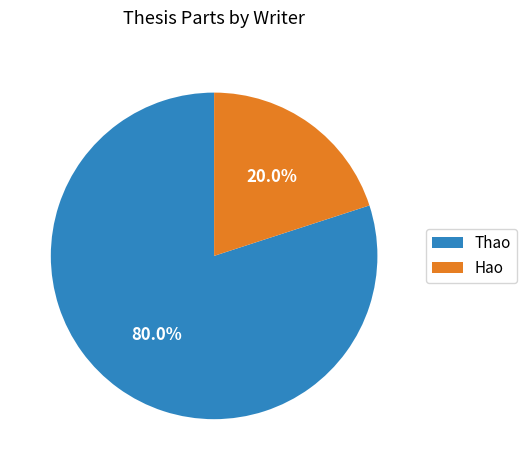

Is the sum of Thao and Hao greater than half?

Yes